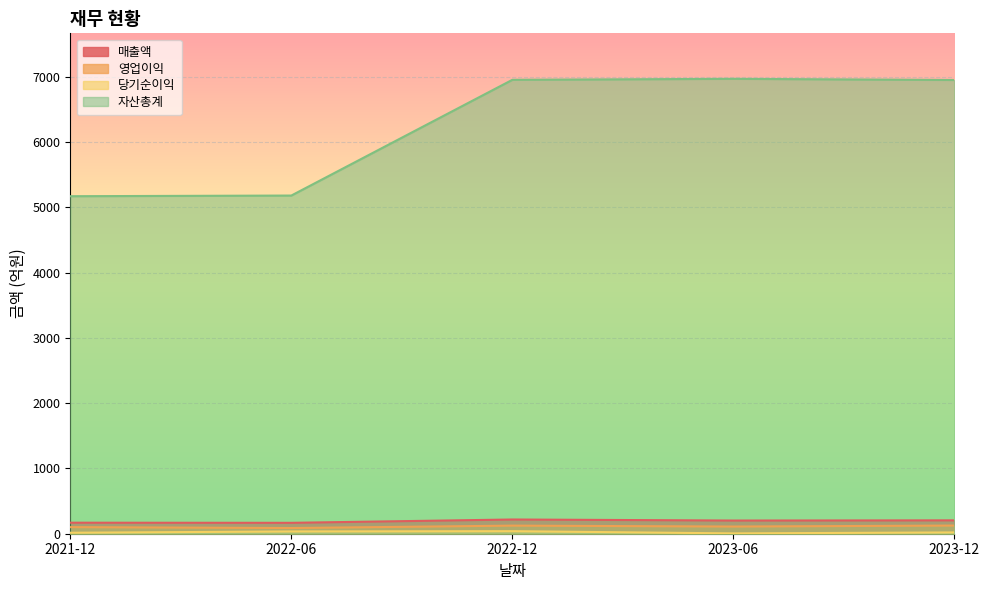

What is the difference between the highest and lowest values at 2023-06?

6967